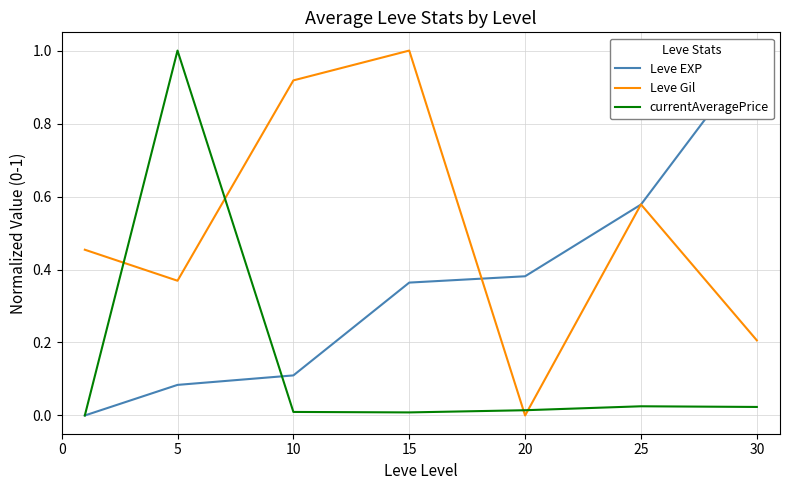

Rank the series by their maximum value, from highest to lowest.

Leve EXP, Leve Gil, currentAveragePrice